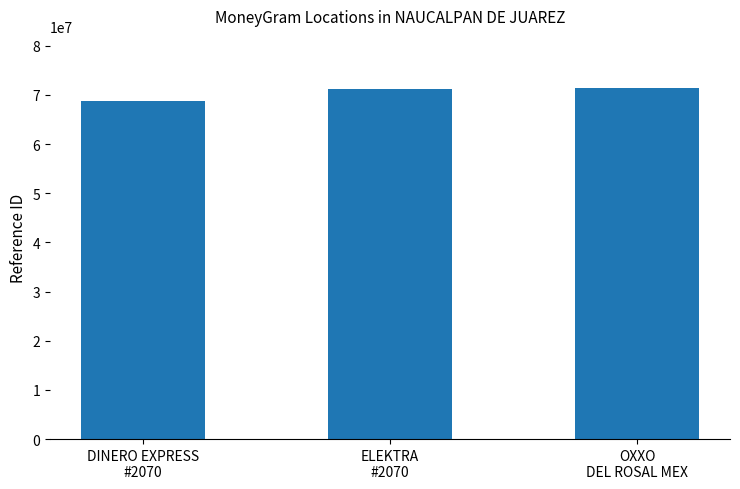

What is the average value?

70424904